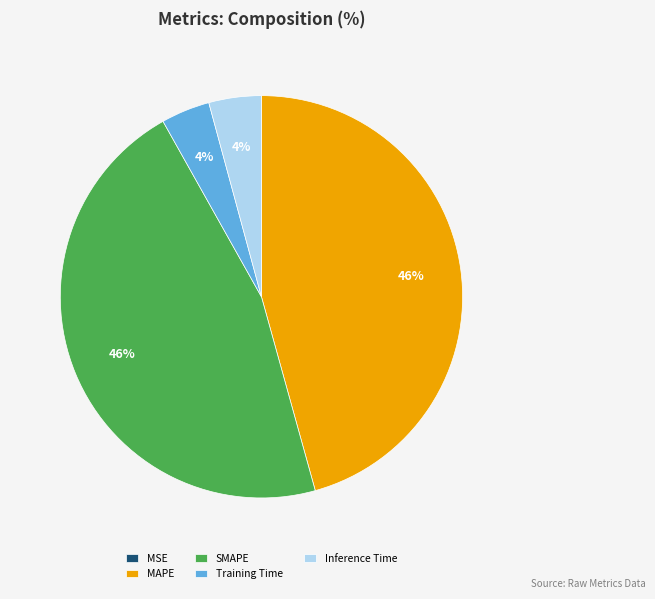

Approximately how many times larger is the value at MAPE compared to SMAPE?

1.0